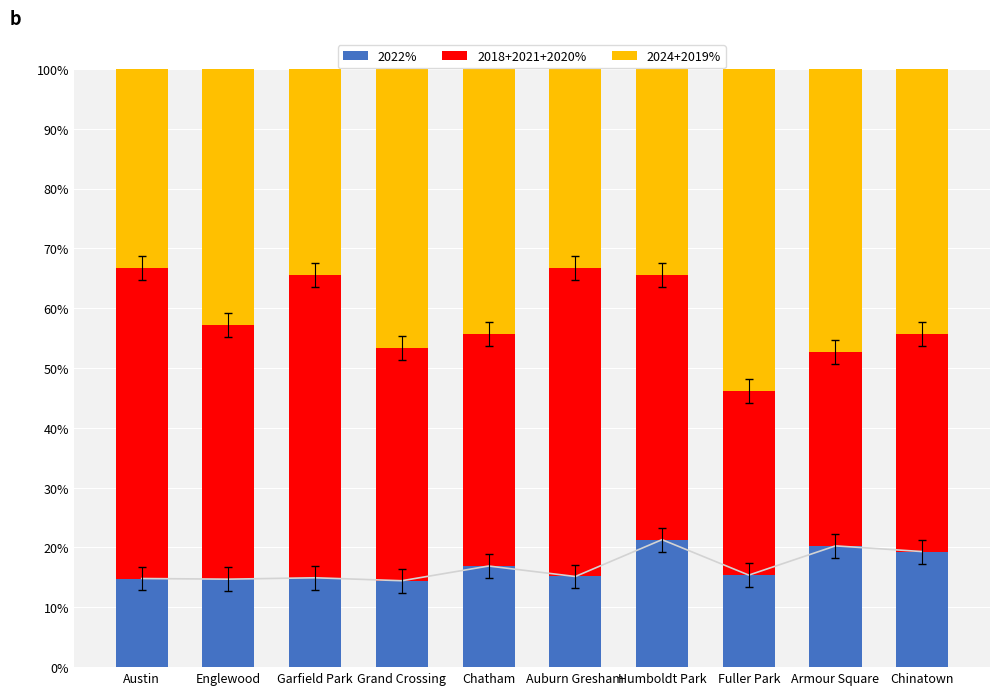

Is it true that 2024+2019% equals 44.4 at Chatham?

True